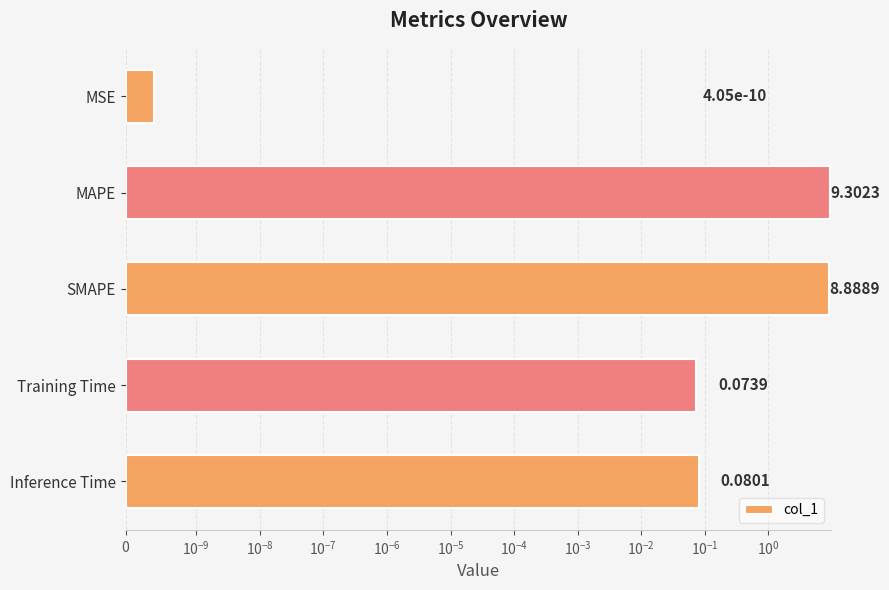

The value at Inference Time is 0.1. True or false?

False